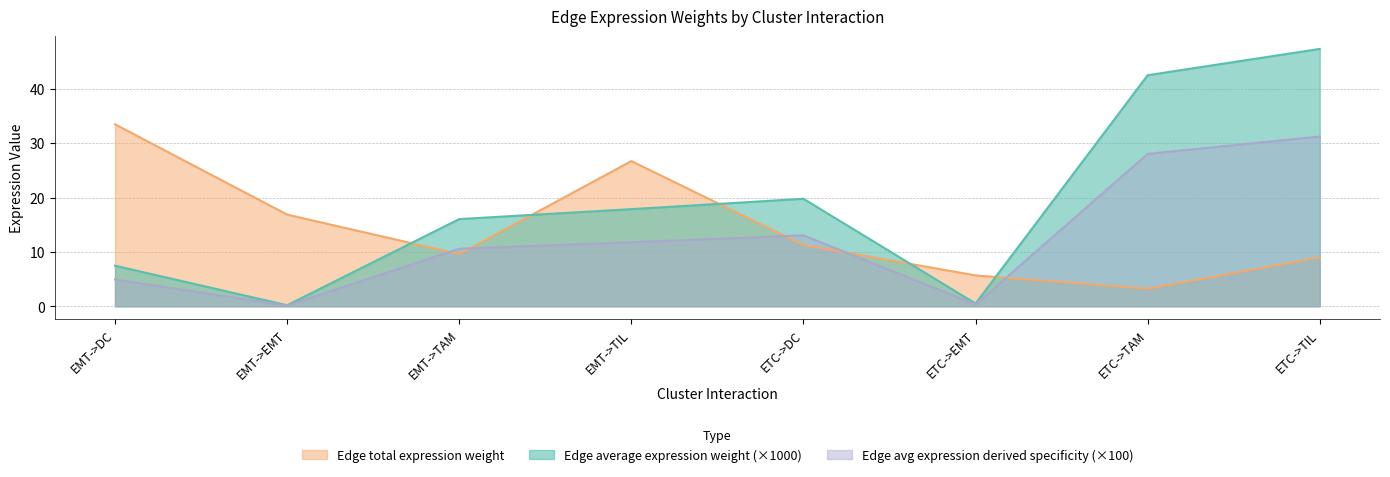

Which series has the largest range (max minus min)?

Edge average expression weight (×1000)